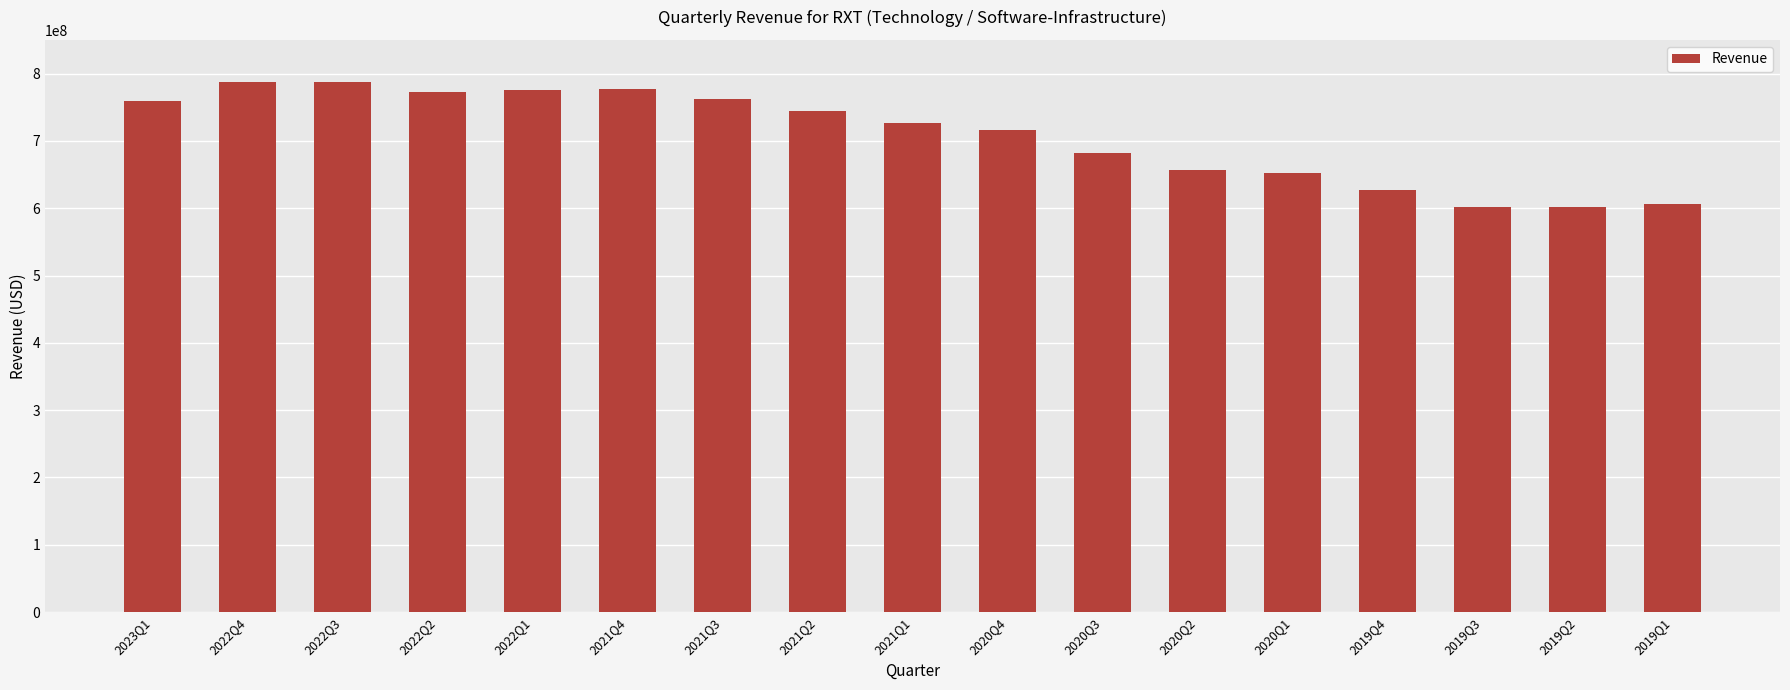

What is the smallest value displayed?

601700000